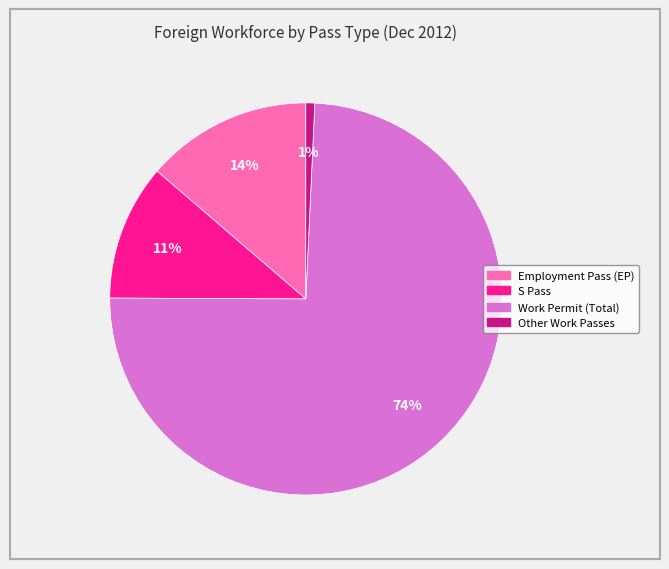

What percentage is the Other Work Passes slice, to the nearest percent?

1%